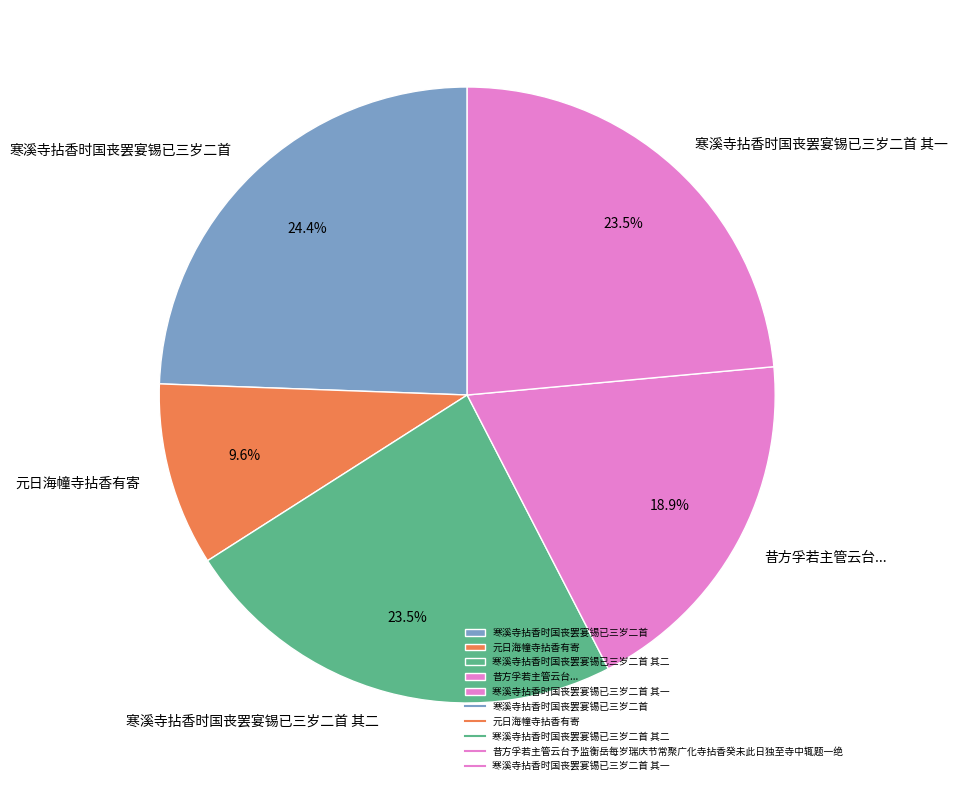

To the nearest percent, what is the difference between the largest and smallest slice percentages?

15%